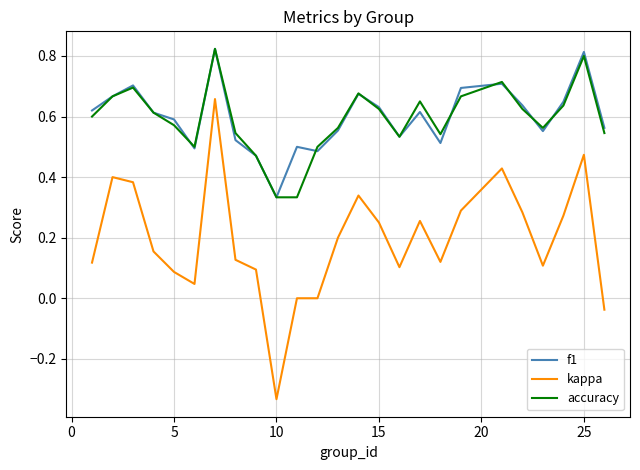

At how many categories does at least one series exceed 0?

25